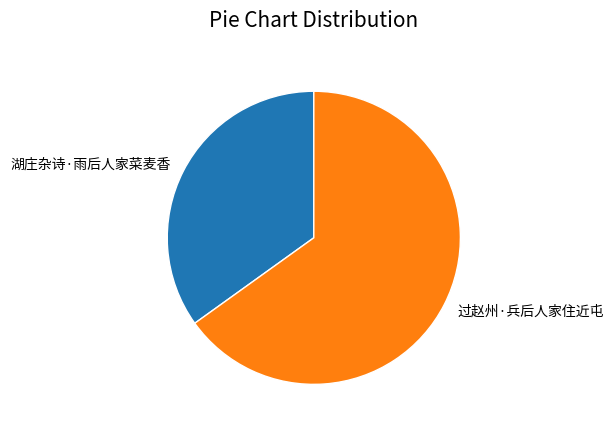

Between 过赵州·兵后人家住近屯 and 湖庄杂诗·雨后人家菜麦香, which is larger?

过赵州·兵后人家住近屯